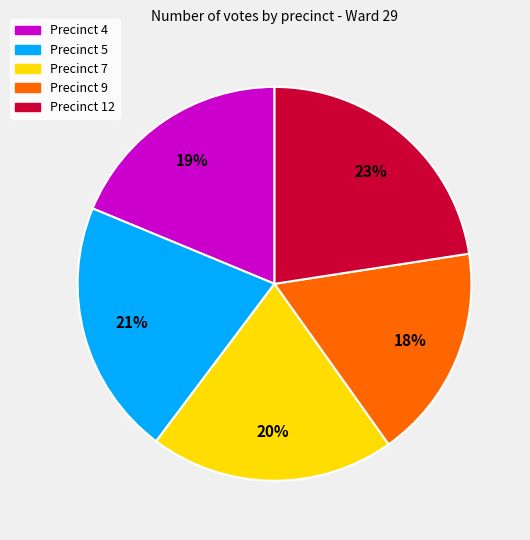

To the nearest percent, what is the combined percentage of Precinct 7 and Precinct 5?

41%